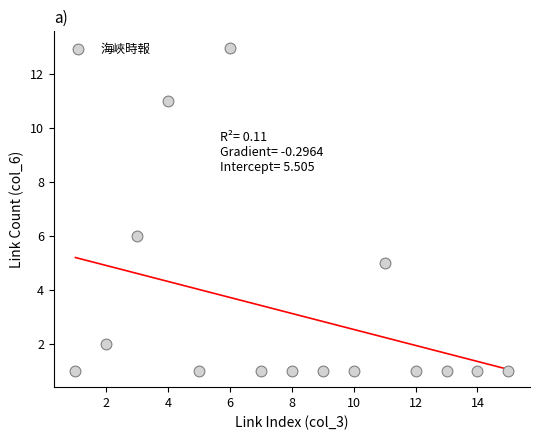

What Y value in the scatter plot is closest to 7?

6